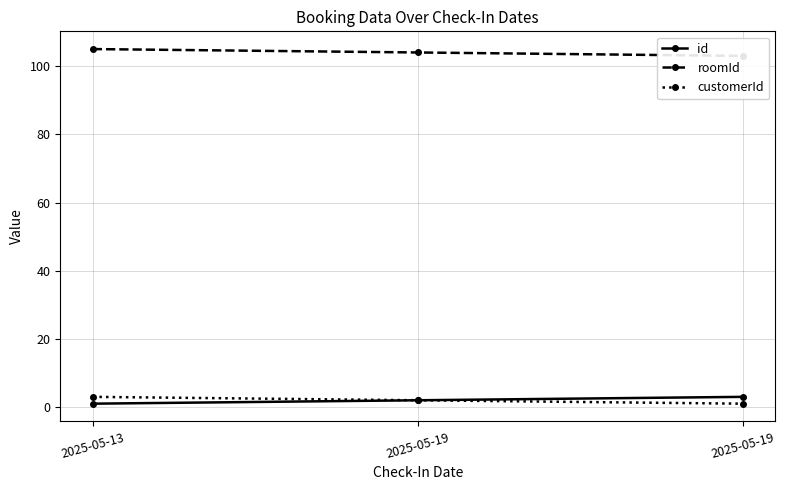

Does the chart have visible grid lines?

Yes